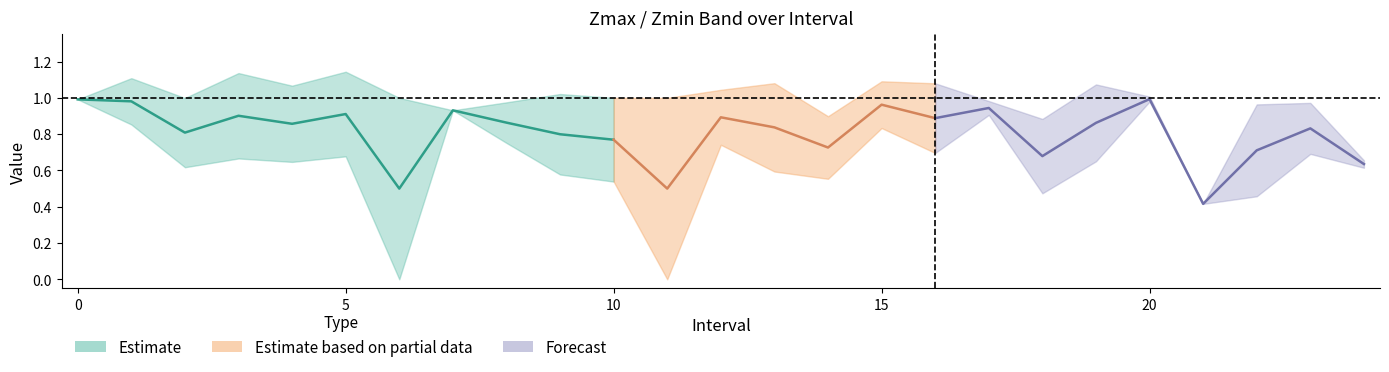

True or false: Zmin has a value of 0.2 at 2.

False